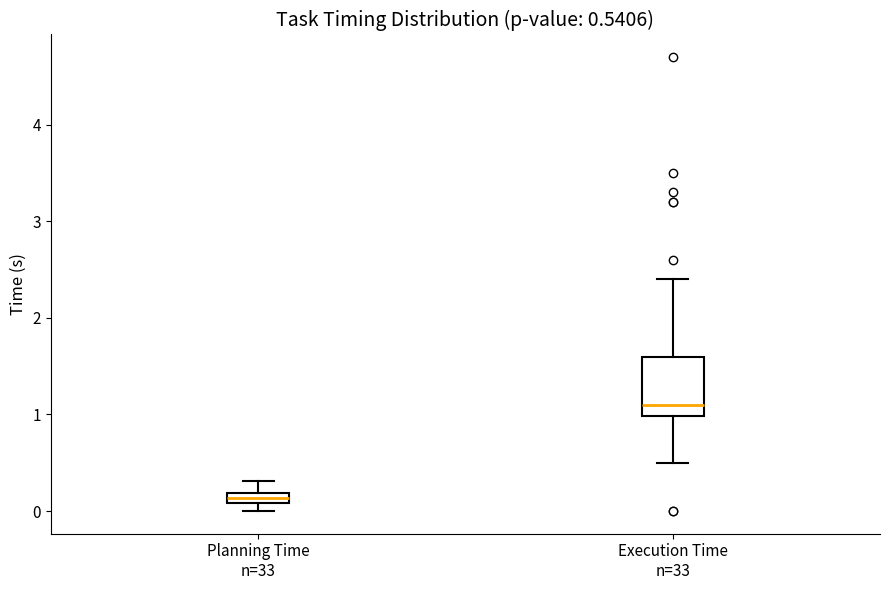

Comparing the boxes themselves (not the whiskers), which one is the tallest?

Execution Time n=33